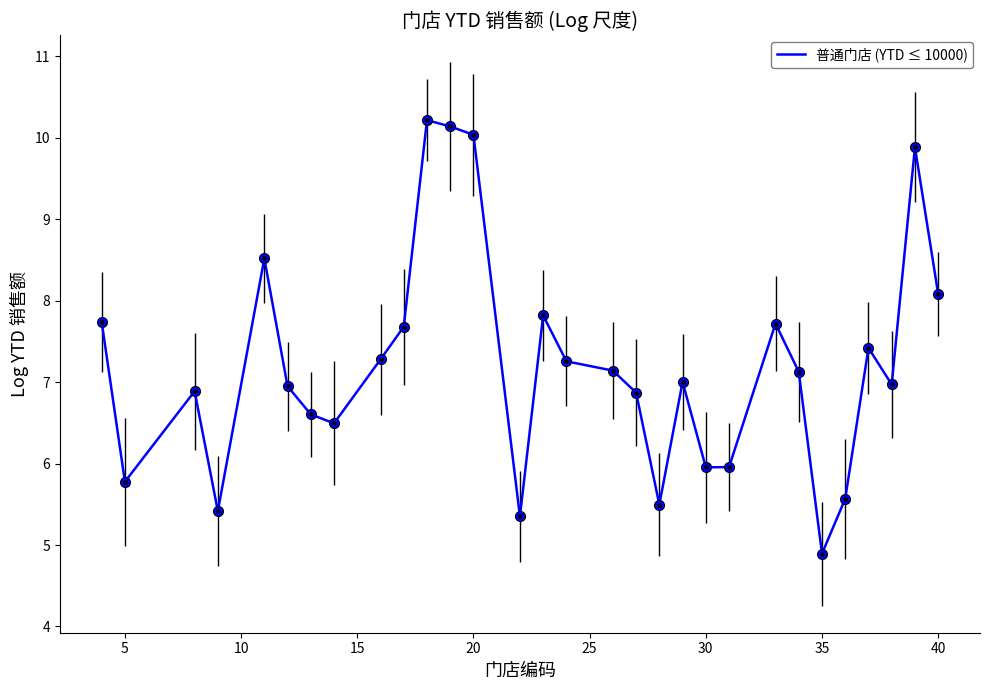

Is this an area chart (filled region under the line)?

No